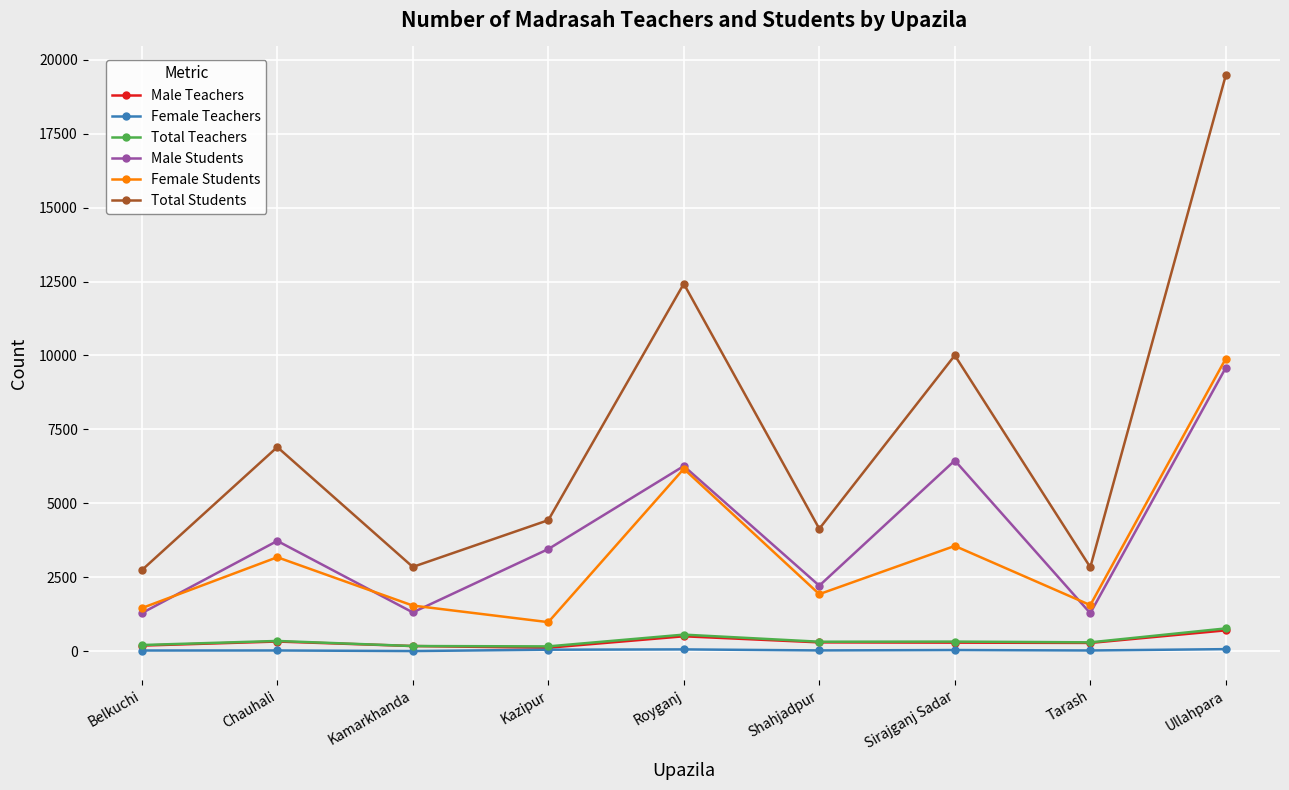

At which label does Female Students reach its minimum?

Kazipur